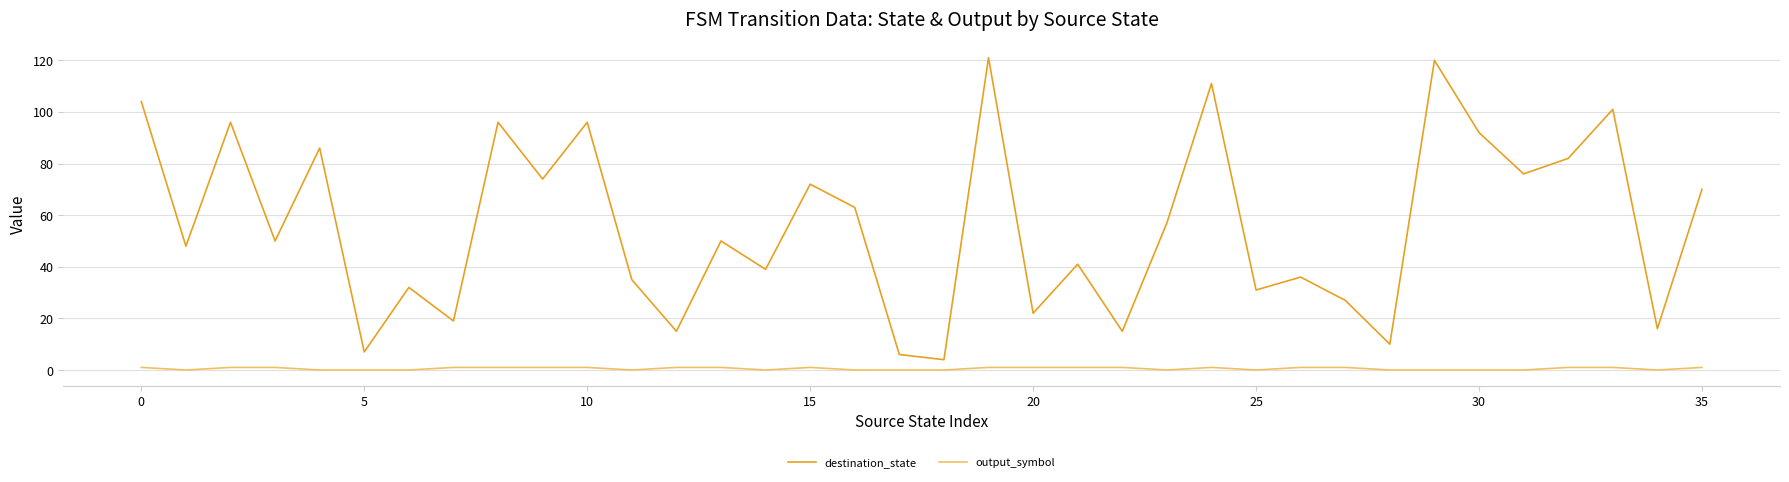

Which series has the largest total across all categories?

destination_state